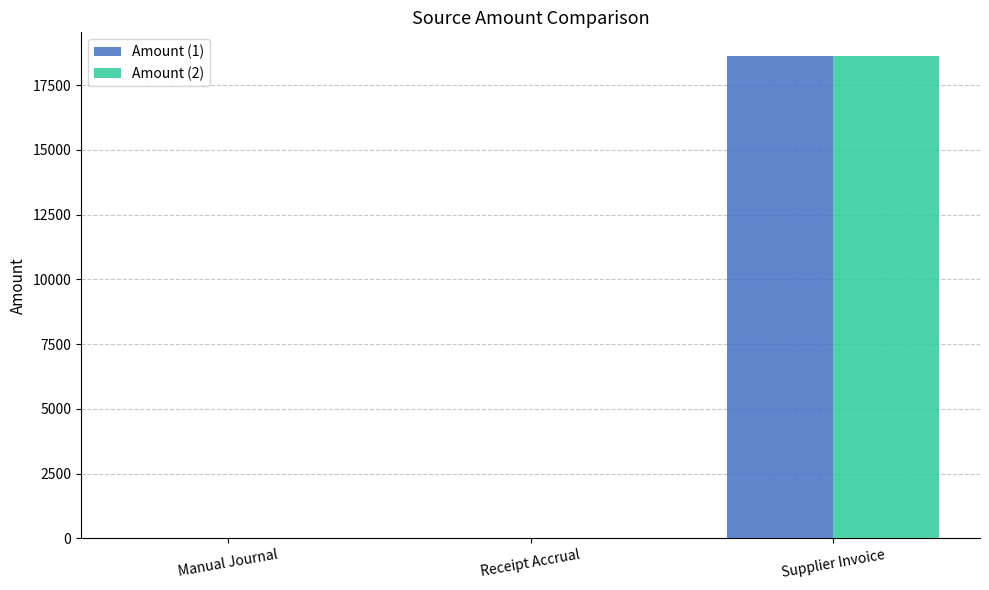

What is the total value across all series at Supplier Invoice?

37228.5